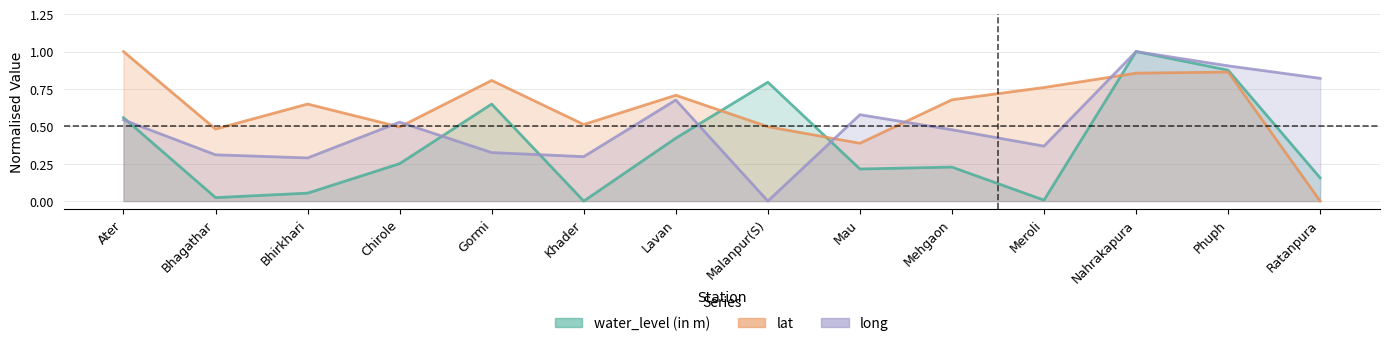

Between Chirole and Malanpur(S), which series saw the biggest shift?

water_level (in m)